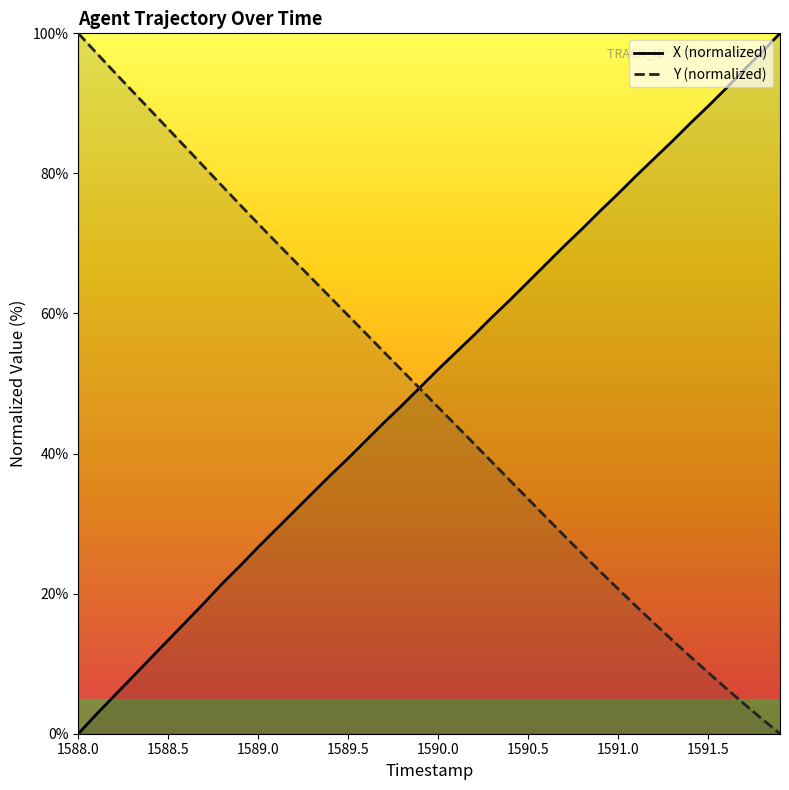

Which series has the largest total across all categories?

X